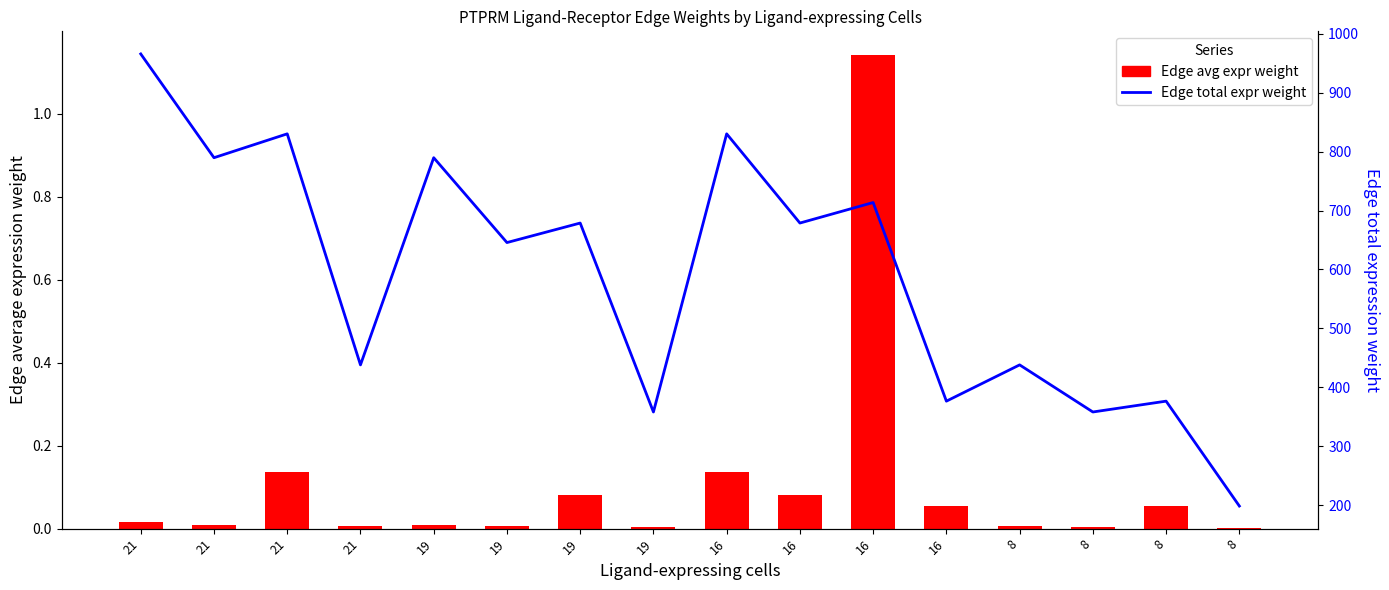

What is the difference between the Edge average expression weight values at 16 and 8?

1.1